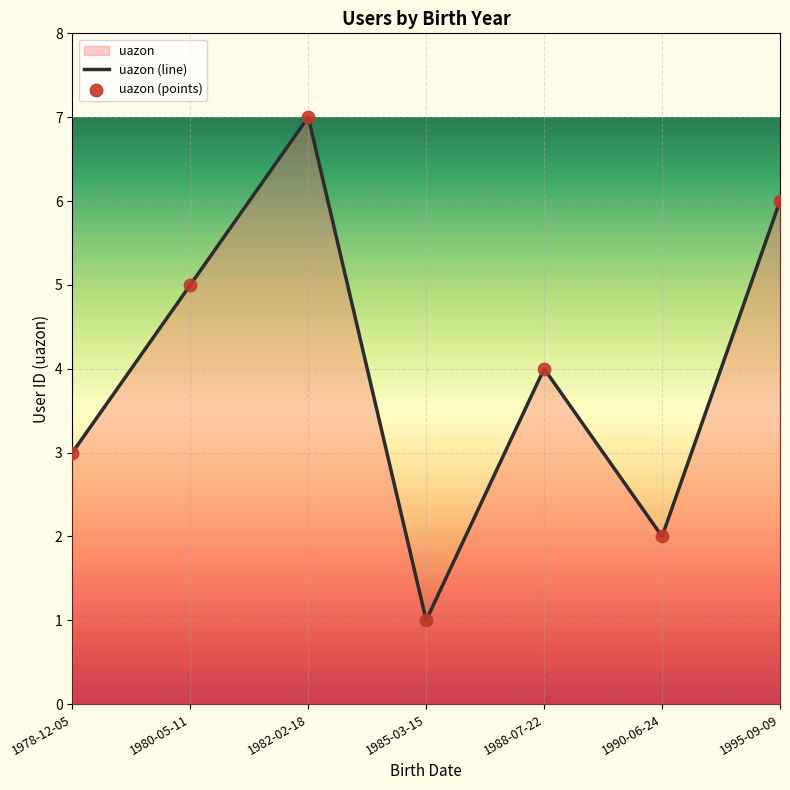

Approximately how many times larger is the value at 1978-12-05 compared to 1990-06-24?

1.5